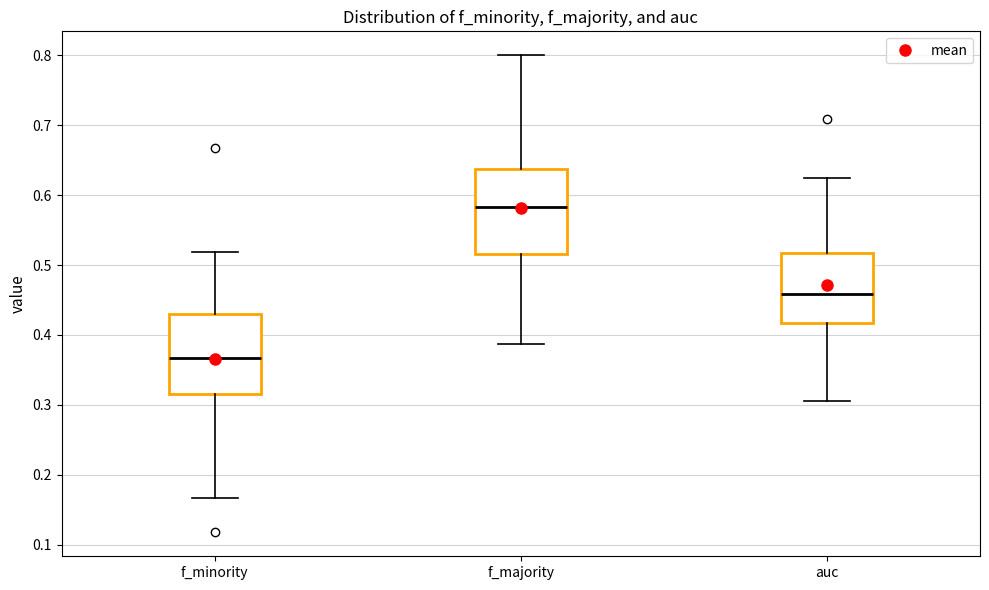

Where does the median line of the box for f_minority sit on the y-axis? The values are not printed on the chart, so give them approximately, as read against the axis.

0.37